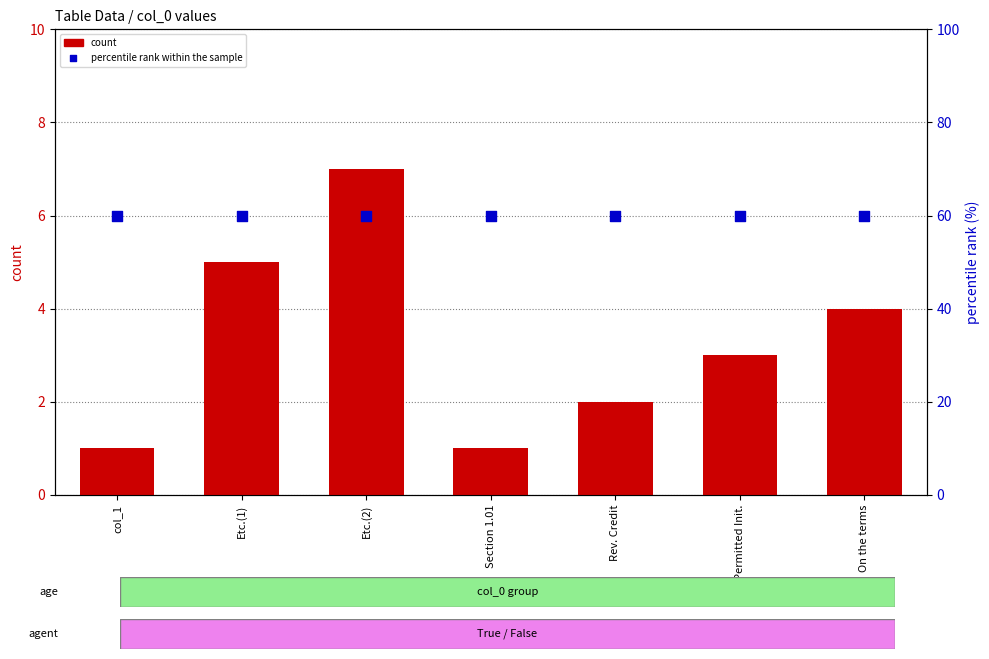

What is the total value across all series at Section 1.01?

61